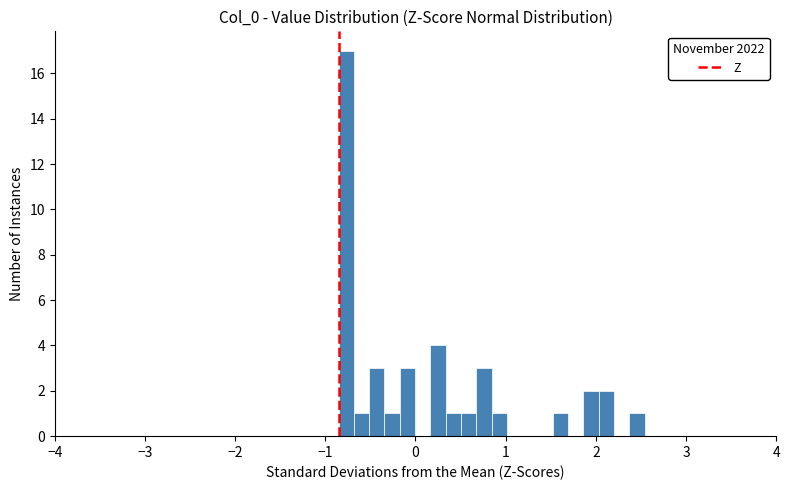

Around what value on the x-axis is the tallest bar? Give the approximate position of its centre, as read against the axis.

-0.8